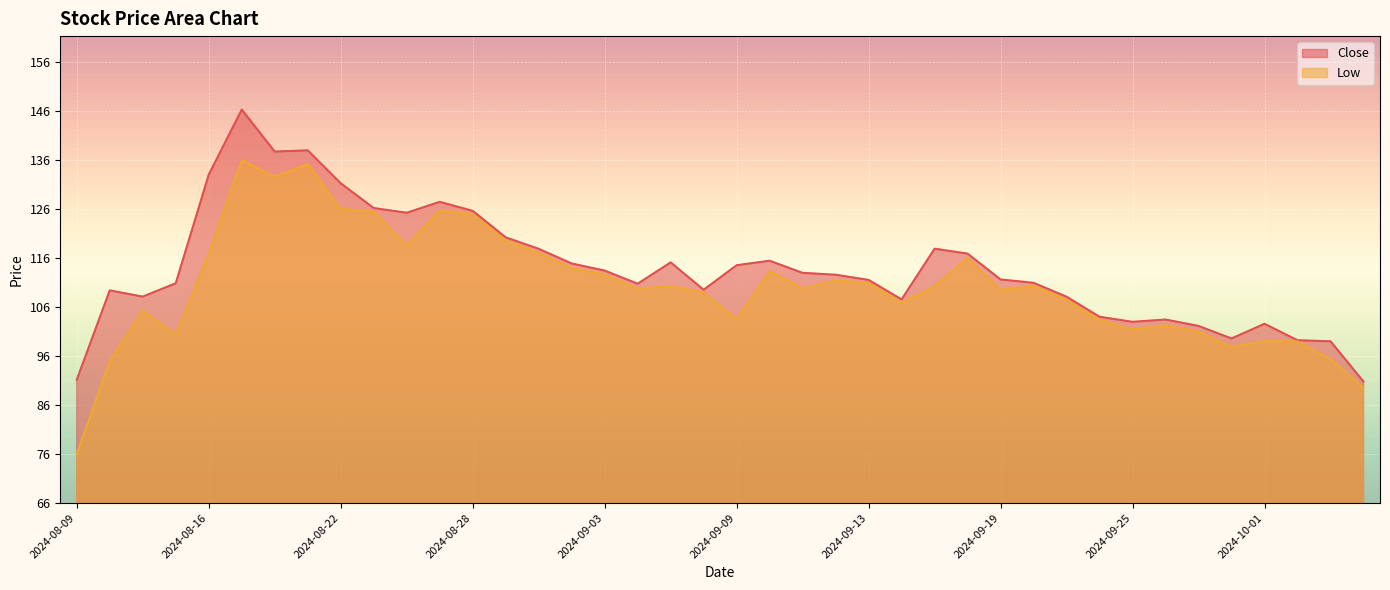

What is the greatest value displayed?

146.4